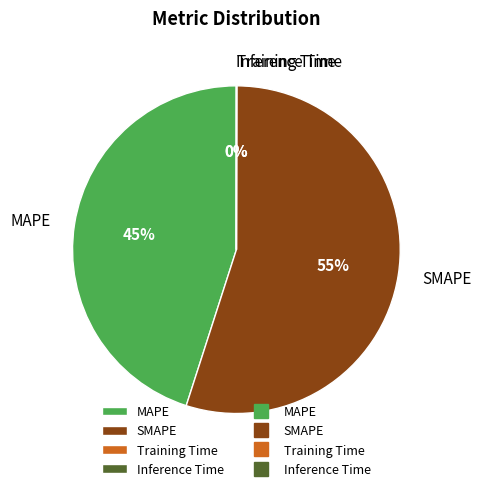

Which slice represents more than half of the pie?

SMAPE